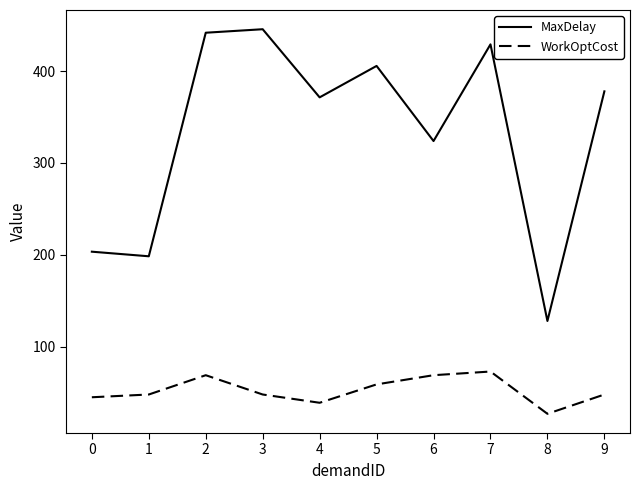

At which label does WorkOptCost reach its minimum?

8